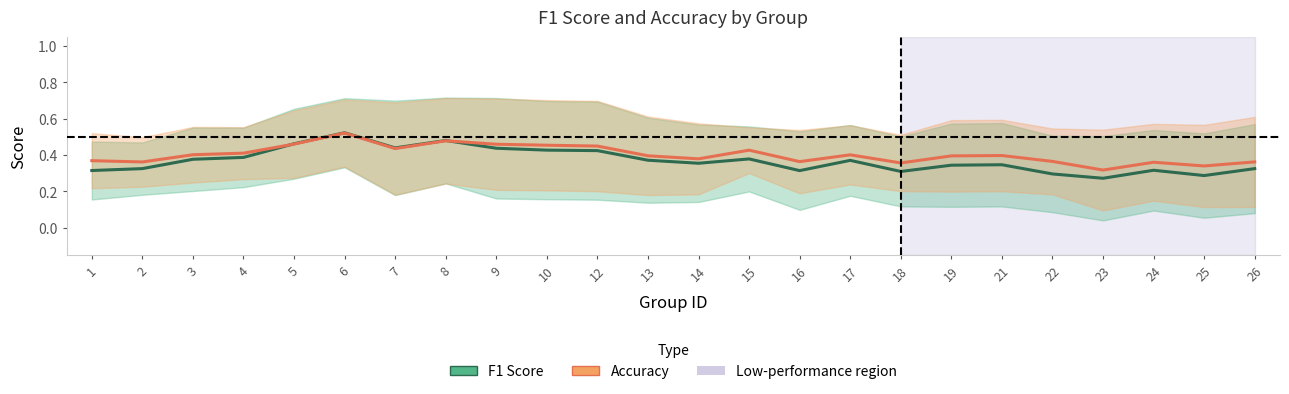

Reading left to right, list all the values displayed in this chart.

F1 Score: 0.3	0.3	0.4	0.4	0.5	0.5	0.4	0.5	0.4	0.4	0.4	0.4	0.4	0.4	0.3	0.4	0.3	0.3	0.3	0.3	0.3	0.3	0.3	0.3
Accuracy: 0.4	0.4	0.4	0.4	0.5	0.5	0.4	0.5	0.5	0.5	0.4	0.4	0.4	0.4	0.4	0.4	0.4	0.4	0.4	0.4	0.3	0.4	0.3	0.4